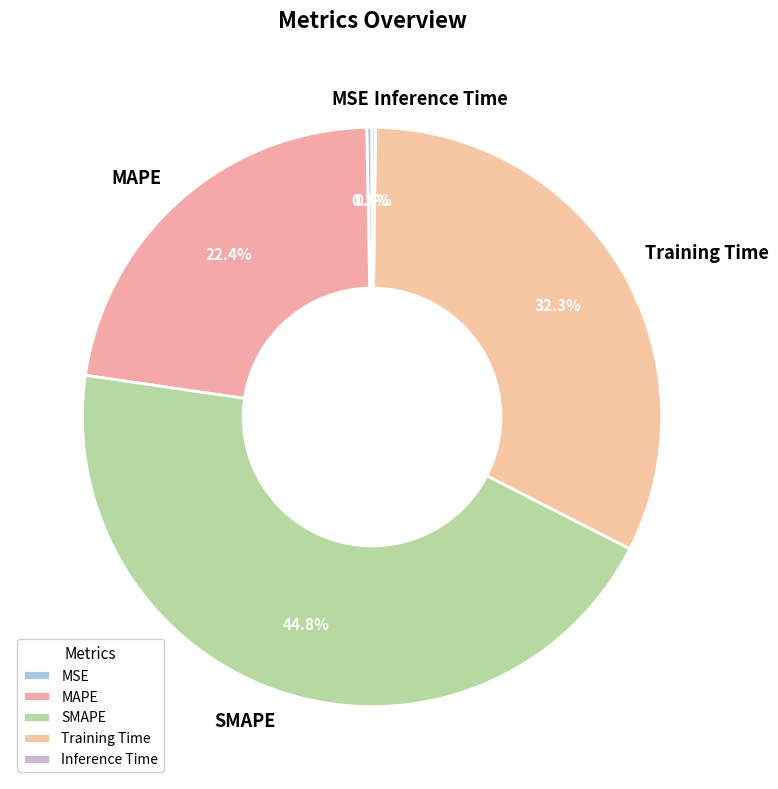

To the nearest percent, what is the difference between the largest and smallest slice percentages?

45%